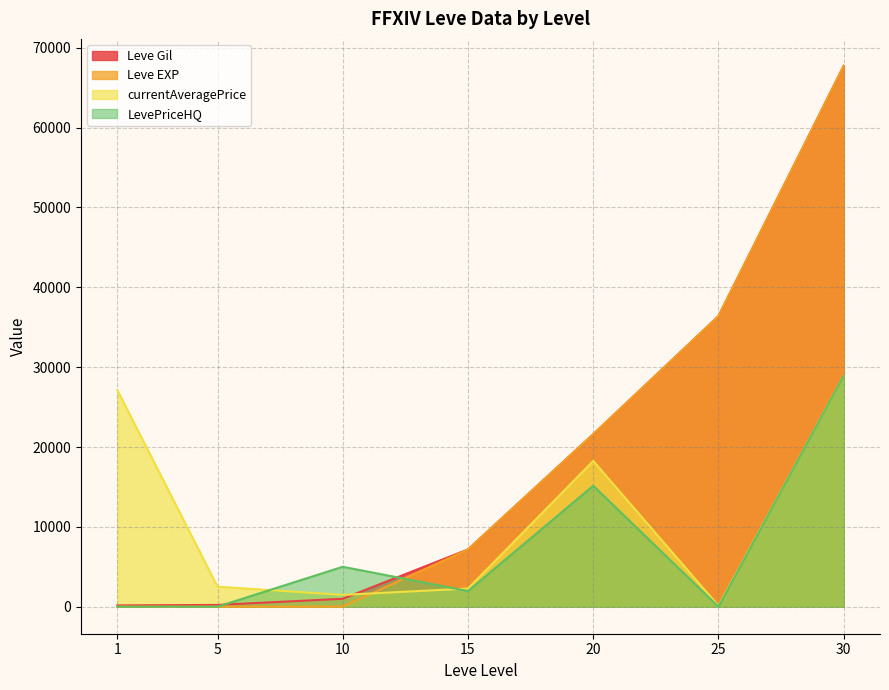

What is the value of the currentAveragePrice point at the 4th from the left?

2277